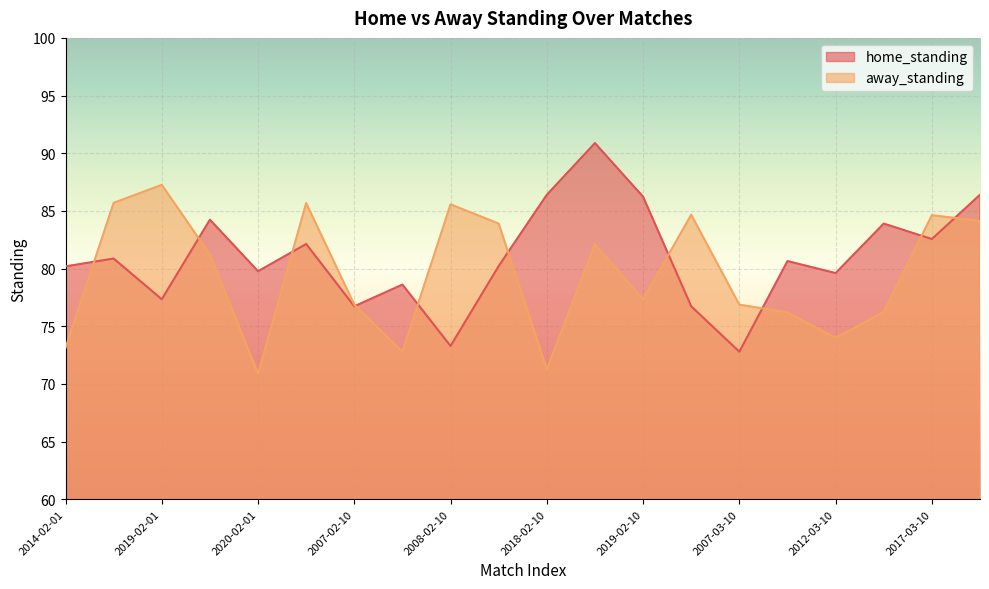

How many times do home_standing and away_standing cross each other?

10